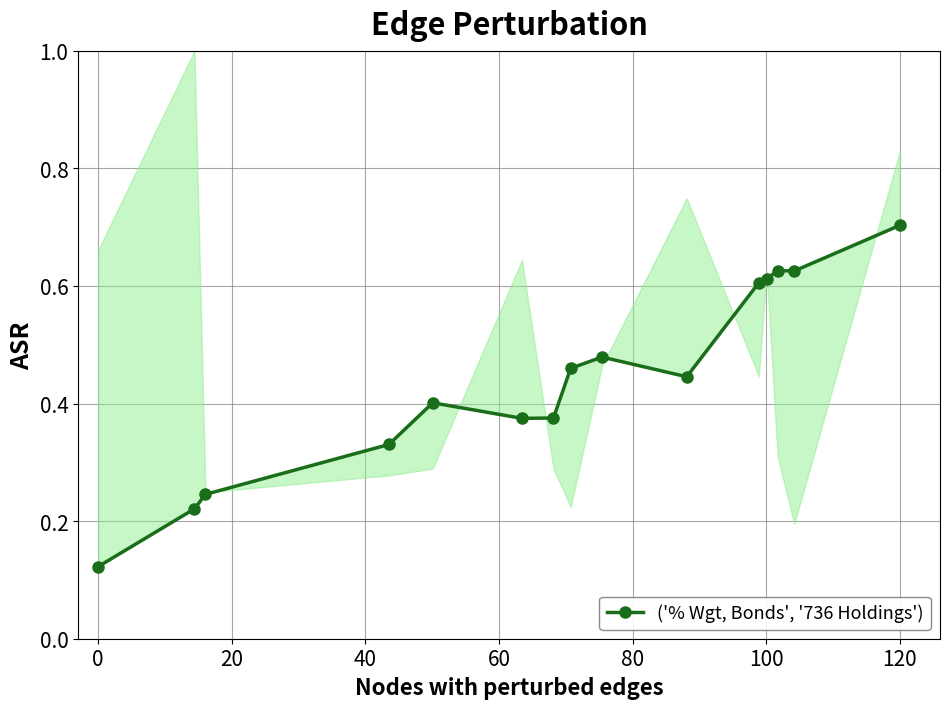

Reading left to right, transcribe all the data shown in this chart.

0.1	0.2	0.2	0.3	0.4	0.4	0.4	0.5	0.5	0.4	0.6	0.6	0.6	0.6	0.7